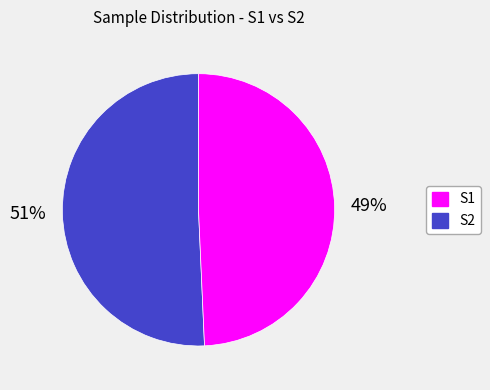

What percentage is the S2 slice, to the nearest percent?

49%